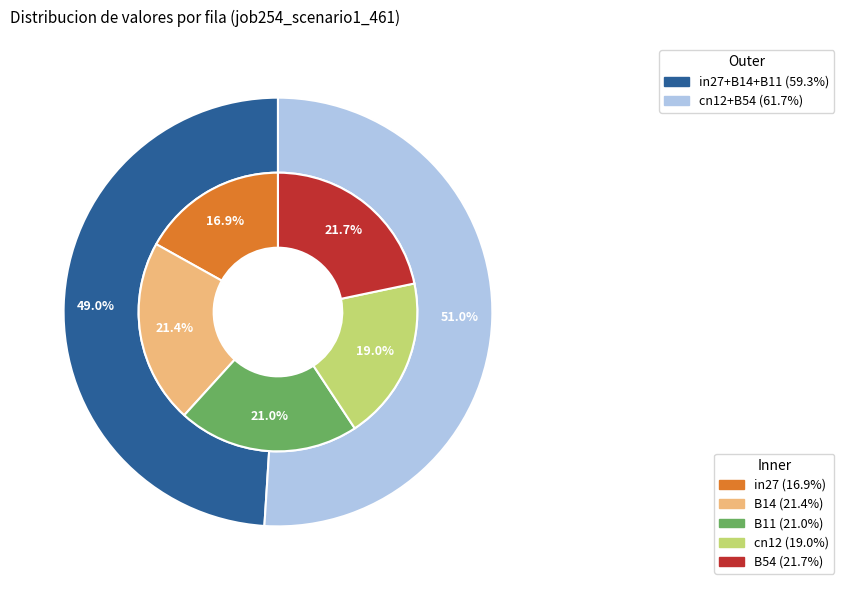

True or false: B14 accounts for 21% of the total.

True